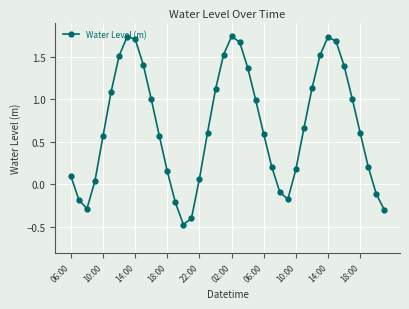

What is the value of the 16th point from the left?

-0.4